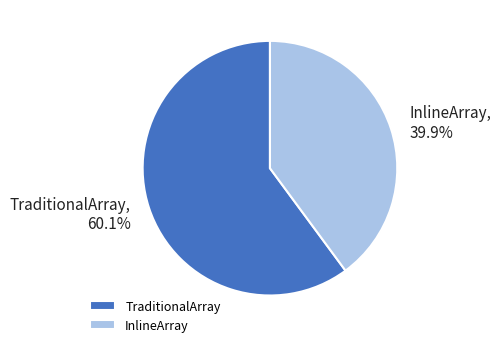

The InlineArray slice represents 40% of the pie. True or false?

True